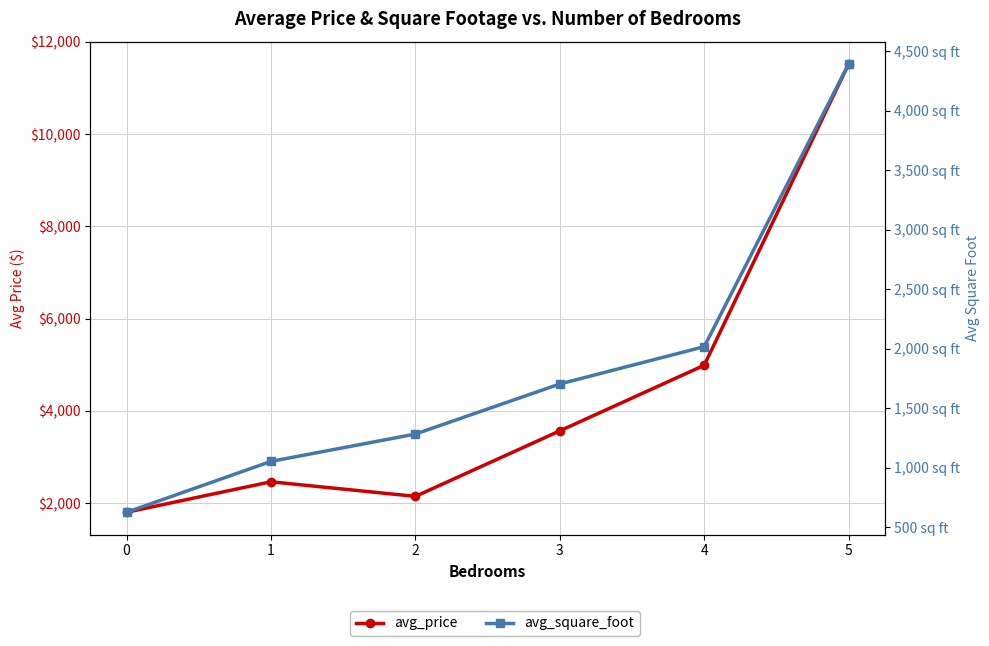

At which category does avg_price reach its first local valley?

2